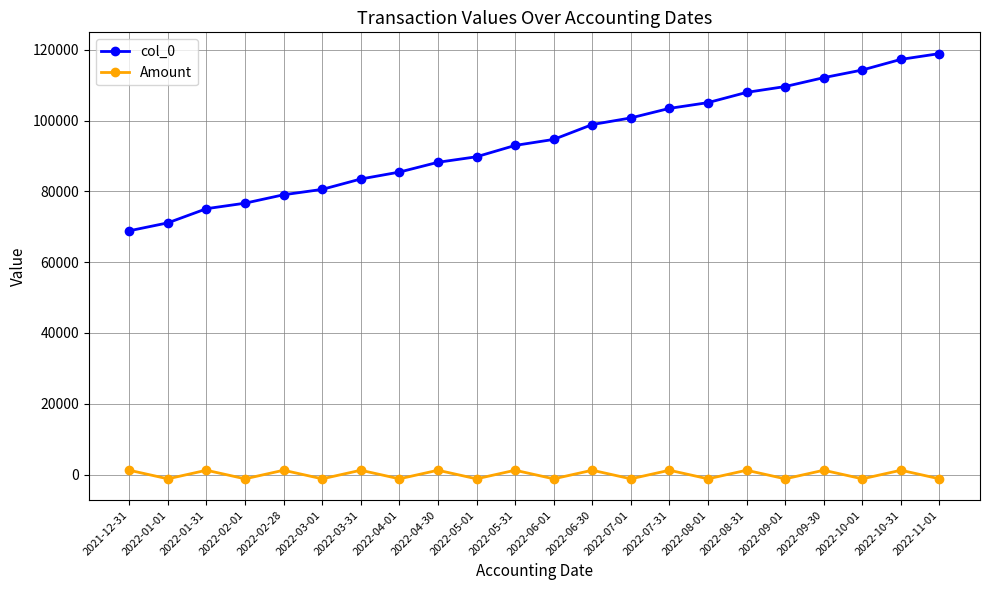

True or false: col_0 has more than 0 points higher than both neighbors.

False